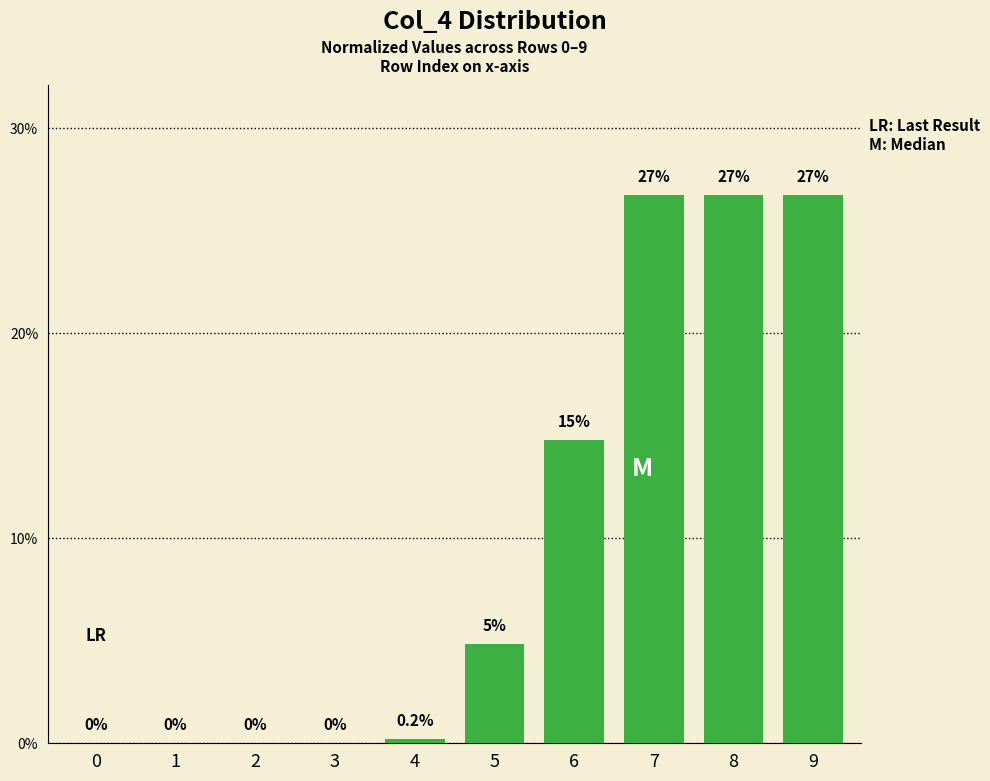

What is the greatest value displayed?

26.7